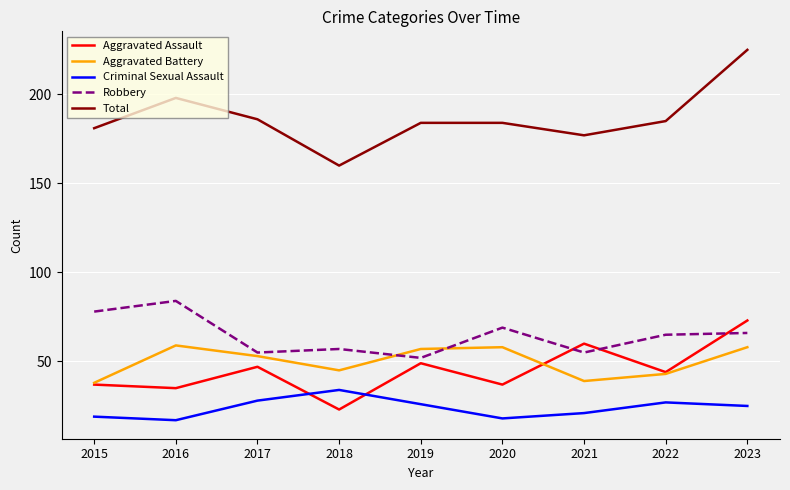

What is the difference between the maximum and minimum values in the Aggravated Battery series?

21